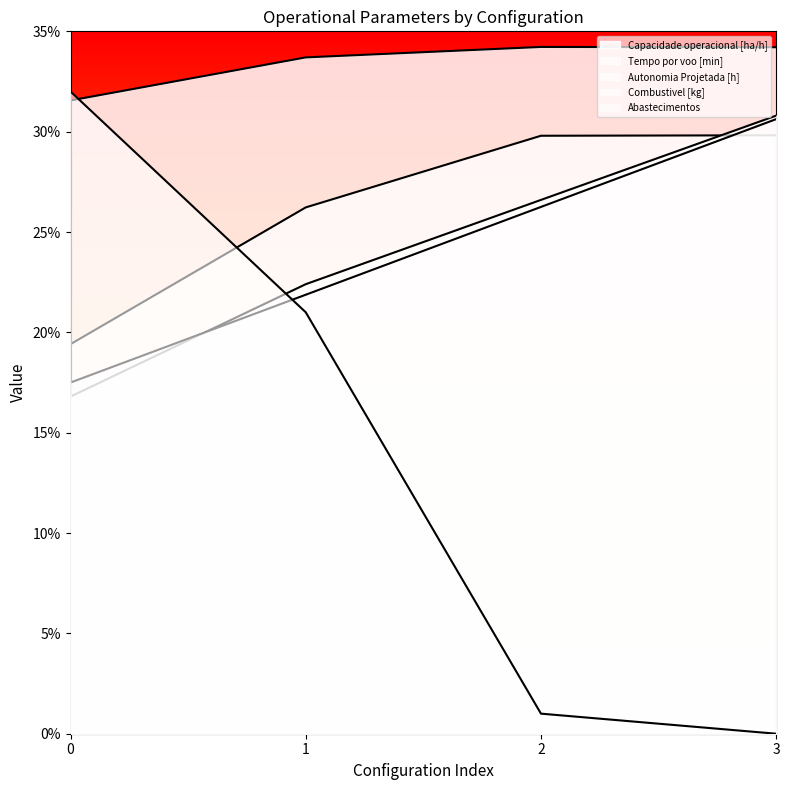

The Combustivel [kg] series shows 30.6 at 3. True or false?

True